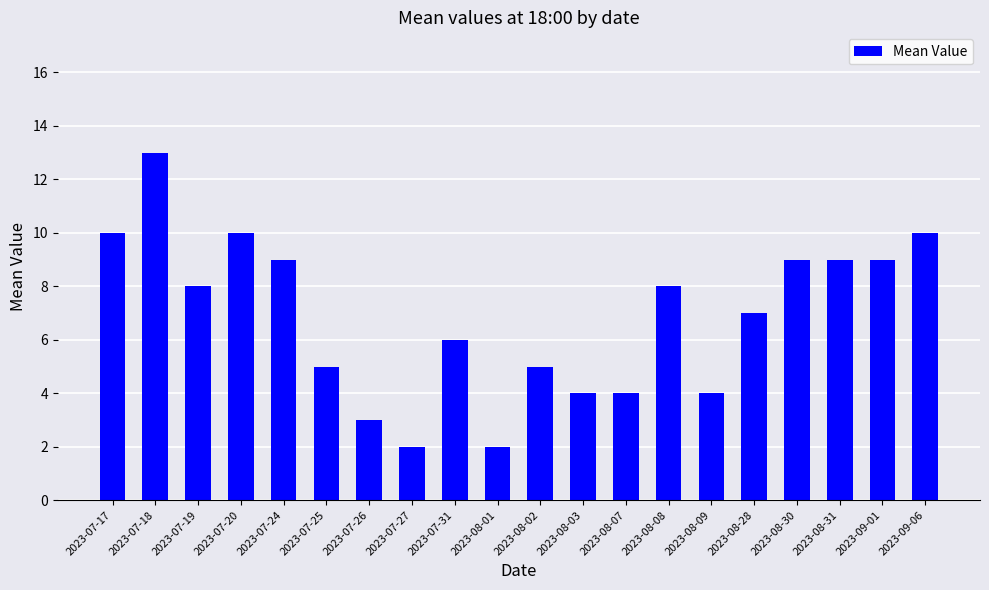

Is it true that the value at 2023-07-31 is 6?

True